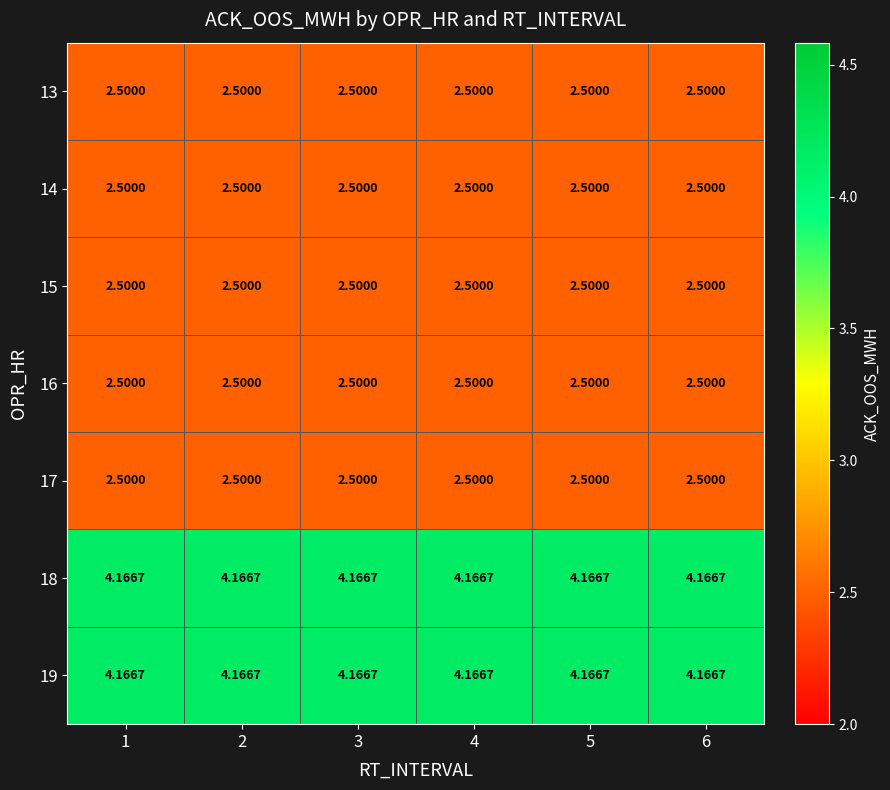

Between 4 and 3, which is larger?

4